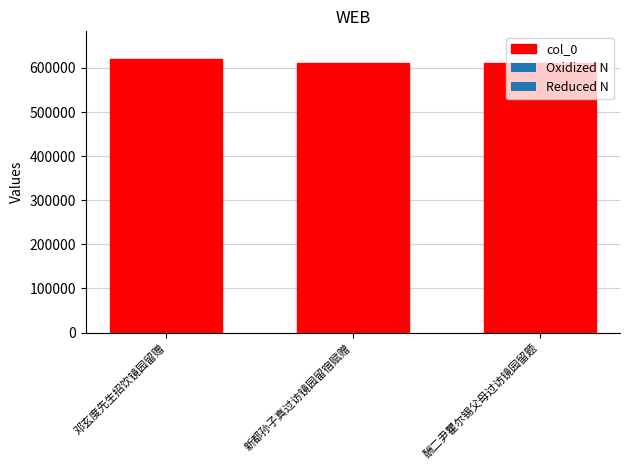

Where does the data first go above 612241?

邓玄度先生招饮镜园留赠